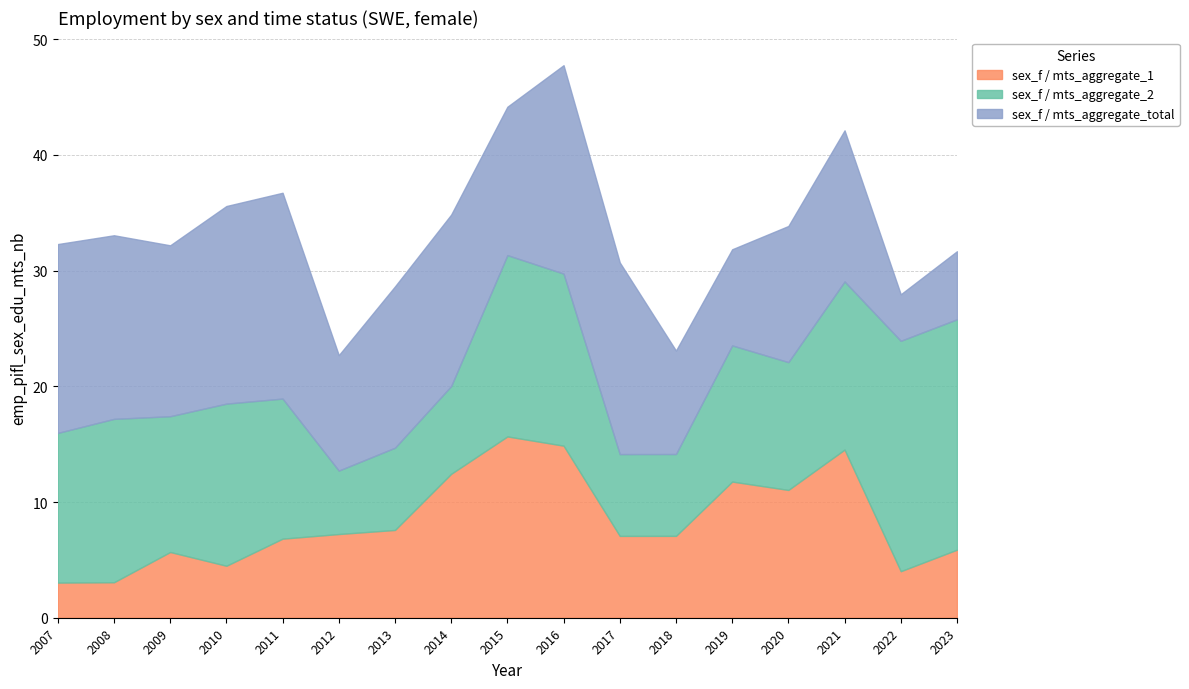

What is the difference between the sex_f / mts_aggregate_total values at 2010 and 2011?

0.7